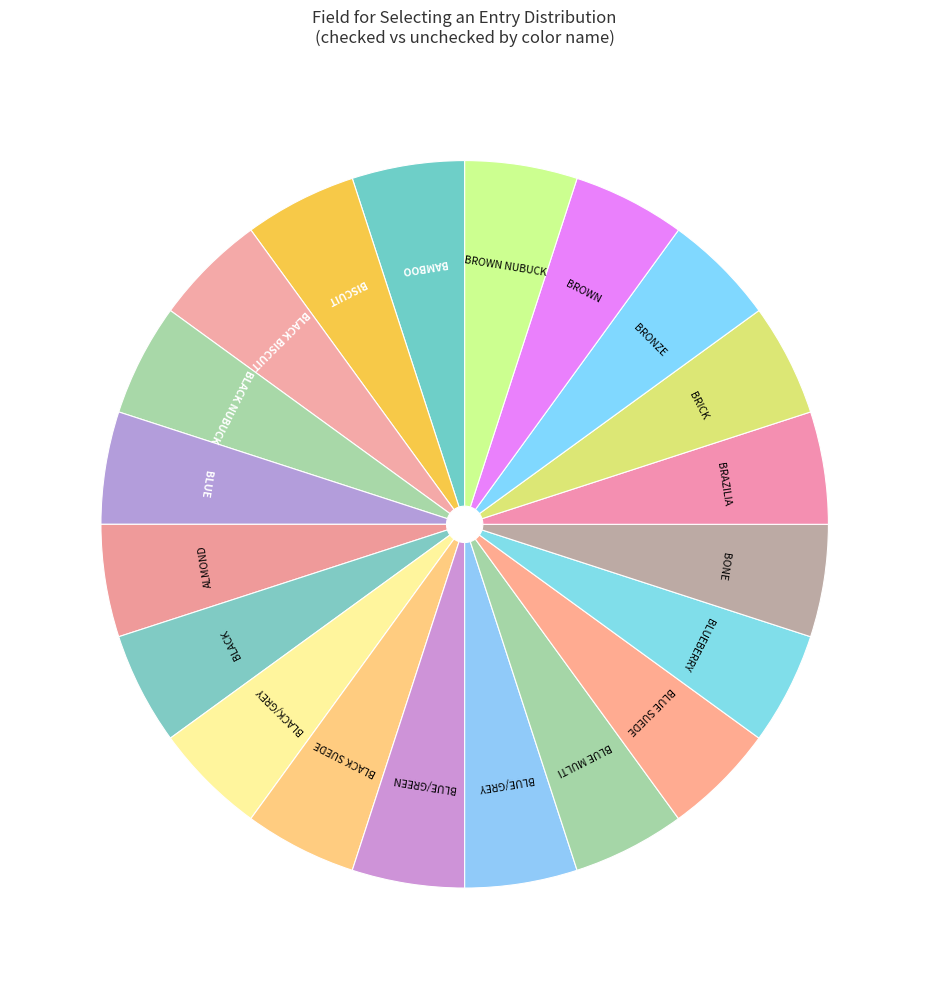

Combined, do BLUEBERRY and BROWN account for over 50%?

No